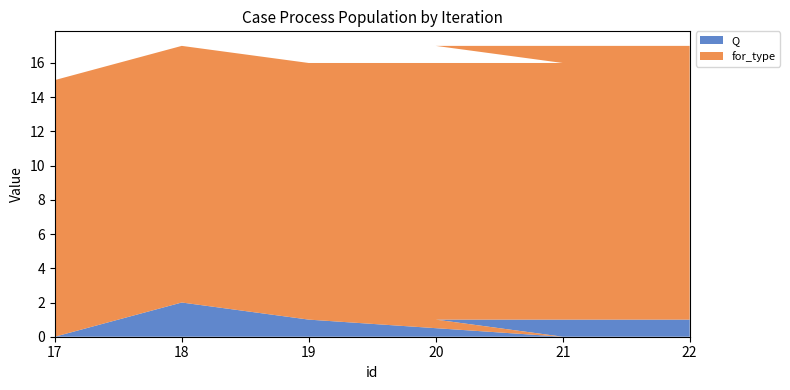

Reading left to right, what are all the values shown in this chart?

Q: 17=0	18=2	19=1	21=0	20=1	22=1
for_type: 17=15	18=15	19=15	21=16	20=16	22=16